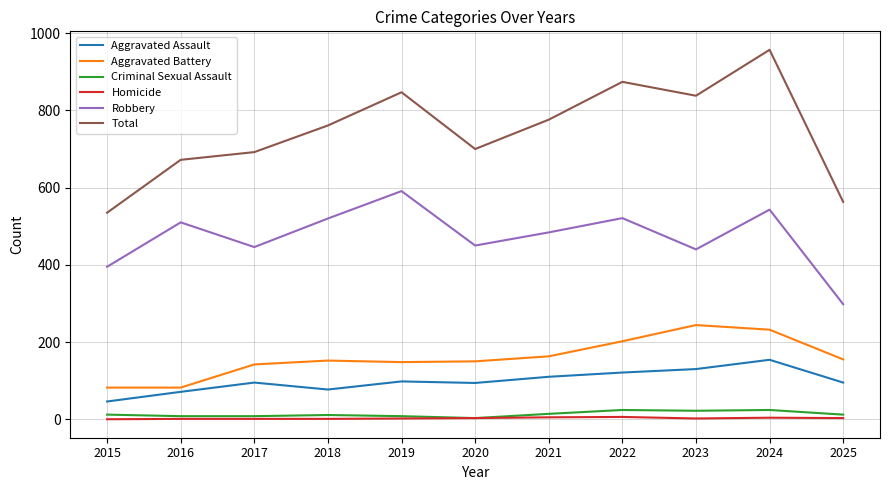

Which series has the largest total across all categories?

Total